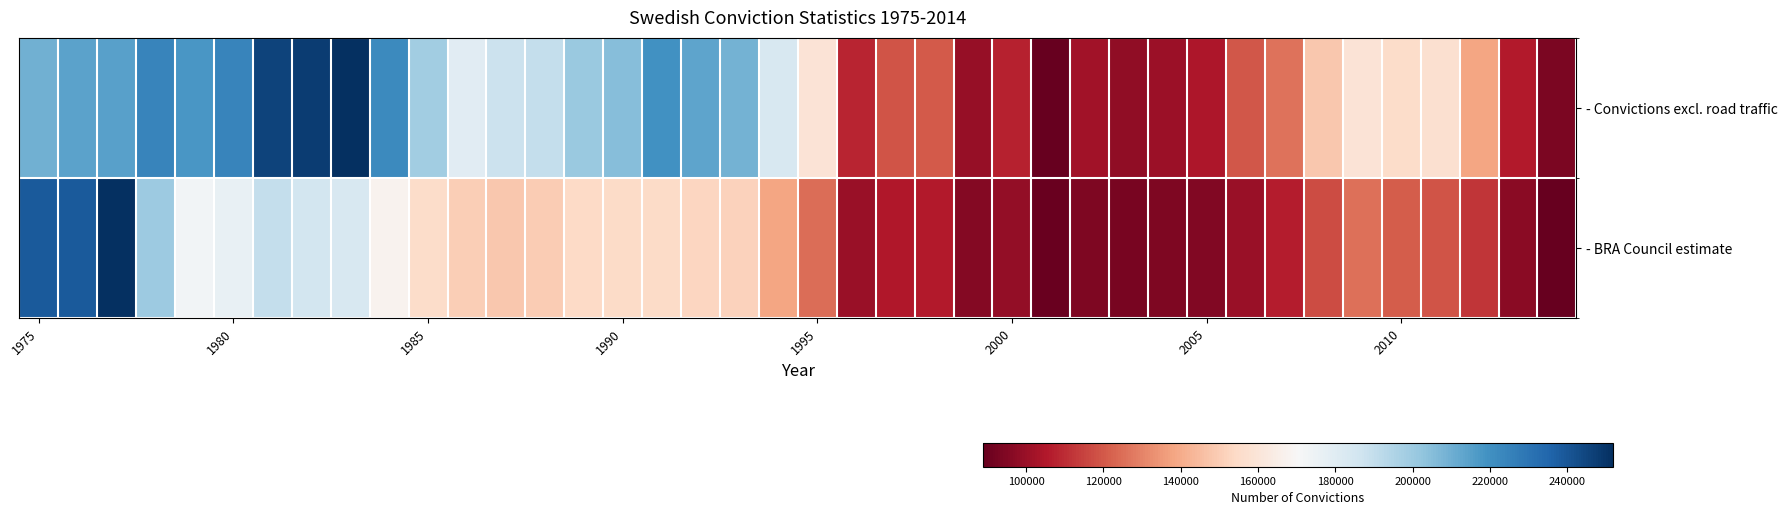

At which category does the chart reach its peak across all series?

8